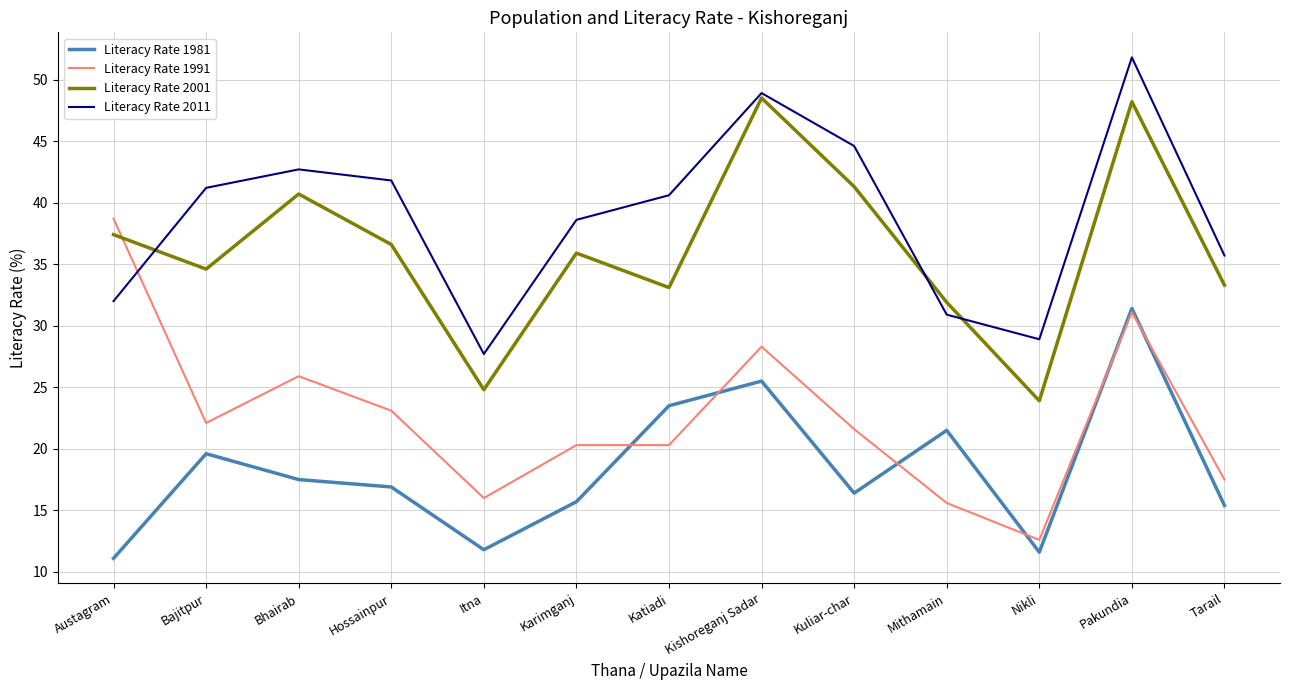

Rank the series by their maximum value, from highest to lowest.

Literacy Rate 2011, Literacy Rate 2001, Literacy Rate 1991, Literacy Rate 1981